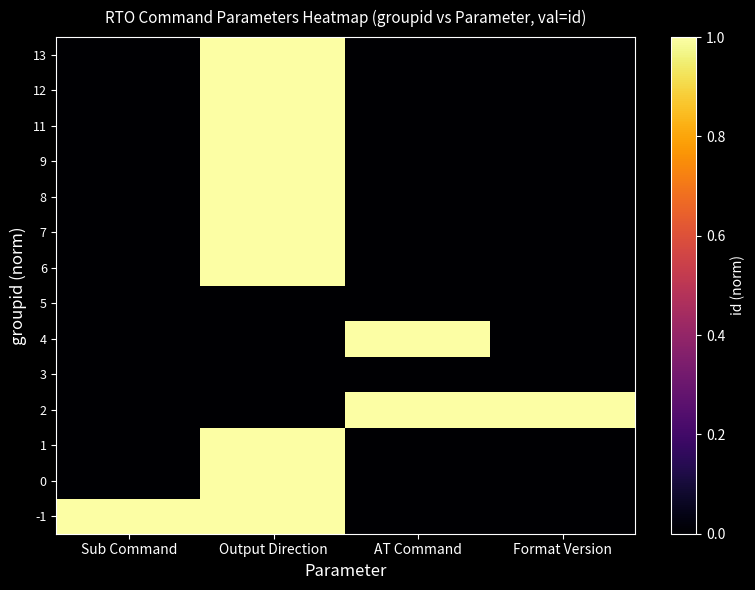

Reading left to right, extract all data points from this chart.

-1: Sub Command=1.0	Output Direction=1.0	AT Command=0.0	Format Version=0.0
0: Sub Command=0.0	Output Direction=1.0	AT Command=0.0	Format Version=0.0
1: Sub Command=0.0	Output Direction=1.0	AT Command=0.0	Format Version=0.0
2: Sub Command=0.0	Output Direction=0.0	AT Command=1.0	Format Version=1.0
3: Sub Command=0.0	Output Direction=0.0	AT Command=0.0	Format Version=0.0
4: Sub Command=0.0	Output Direction=0.0	AT Command=1.0	Format Version=0.0
5: Sub Command=0.0	Output Direction=0.0	AT Command=0.0	Format Version=0.0
6: Sub Command=0.0	Output Direction=1.0	AT Command=0.0	Format Version=0.0
7: Sub Command=0.0	Output Direction=1.0	AT Command=0.0	Format Version=0.0
8: Sub Command=0.0	Output Direction=1.0	AT Command=0.0	Format Version=0.0
9: Sub Command=0.0	Output Direction=1.0	AT Command=0.0	Format Version=0.0
11: Sub Command=0.0	Output Direction=1.0	AT Command=0.0	Format Version=0.0
12: Sub Command=0.0	Output Direction=1.0	AT Command=0.0	Format Version=0.0
13: Sub Command=0.0	Output Direction=1.0	AT Command=0.0	Format Version=0.0